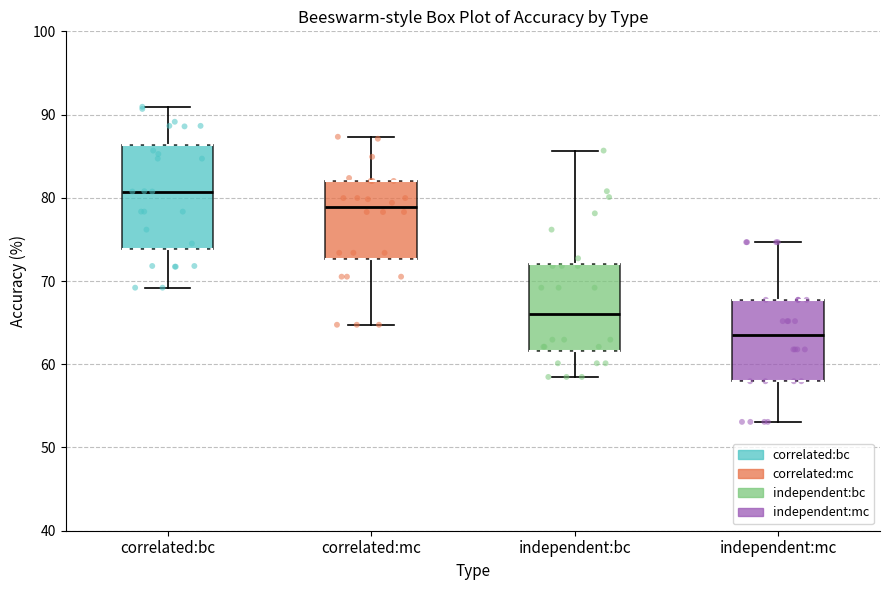

Comparing the boxes themselves (not the whiskers), which one is the tallest?

correlated:bc